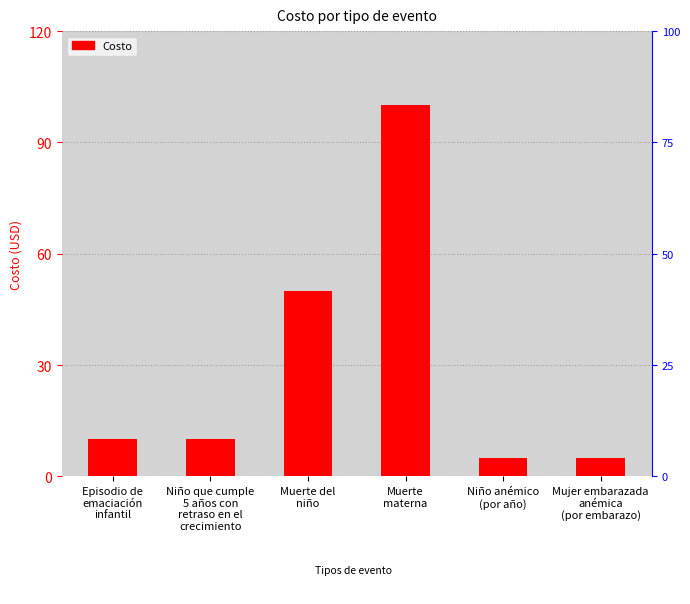

The value at Muerte del
niño is 50. True or false?

True